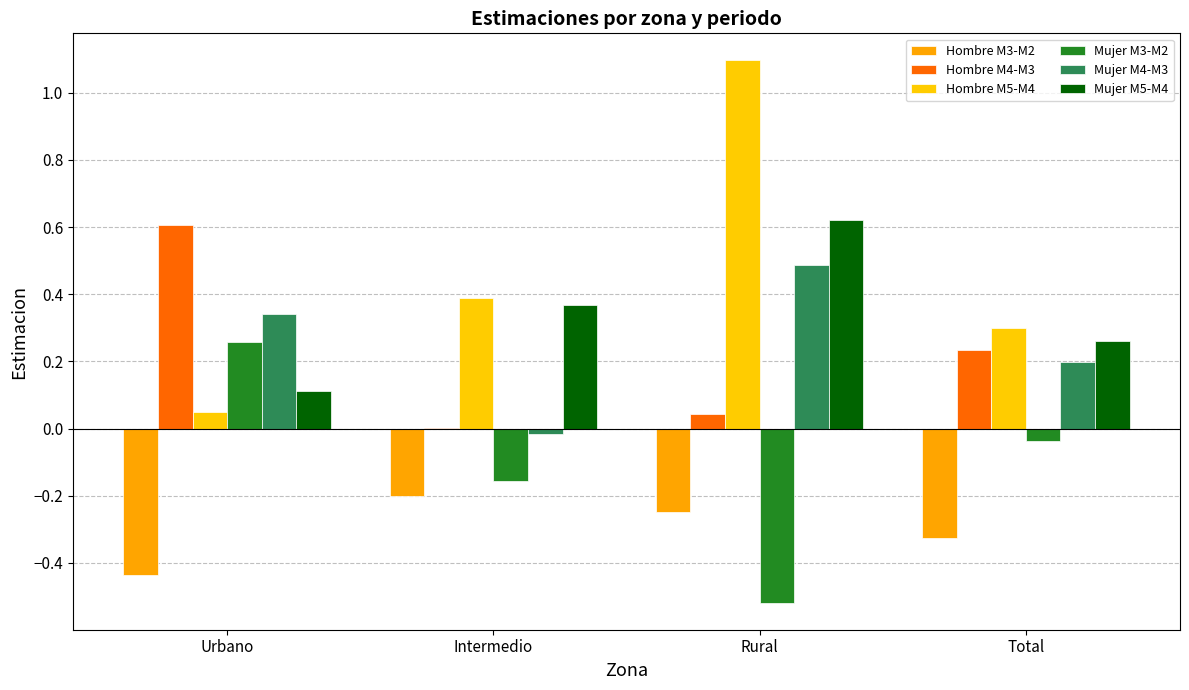

Reading right to left, extract all data points from this chart.

Hombre M3-M2: -0.3	-0.2	-0.2	-0.4
Hombre M4-M3: 0.2	0.0	0.0	0.6
Hombre M5-M4: 0.3	1.1	0.4	0.0
Mujer M3-M2: -0.0	-0.5	-0.2	0.3
Mujer M4-M3: 0.2	0.5	-0.0	0.3
Mujer M5-M4: 0.3	0.6	0.4	0.1